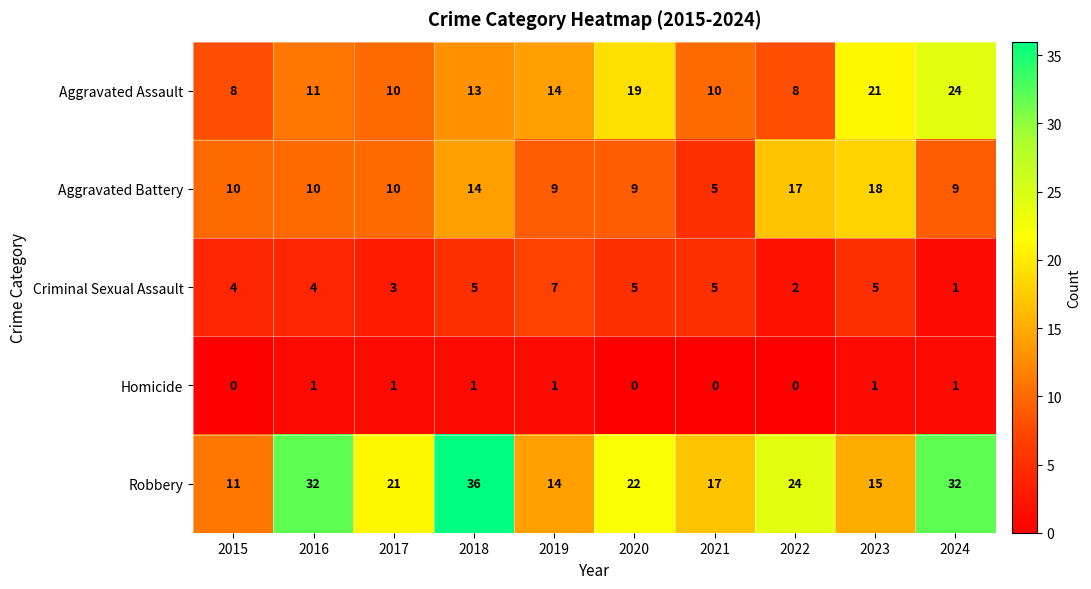

Which series has the widest spread of values?

Robbery